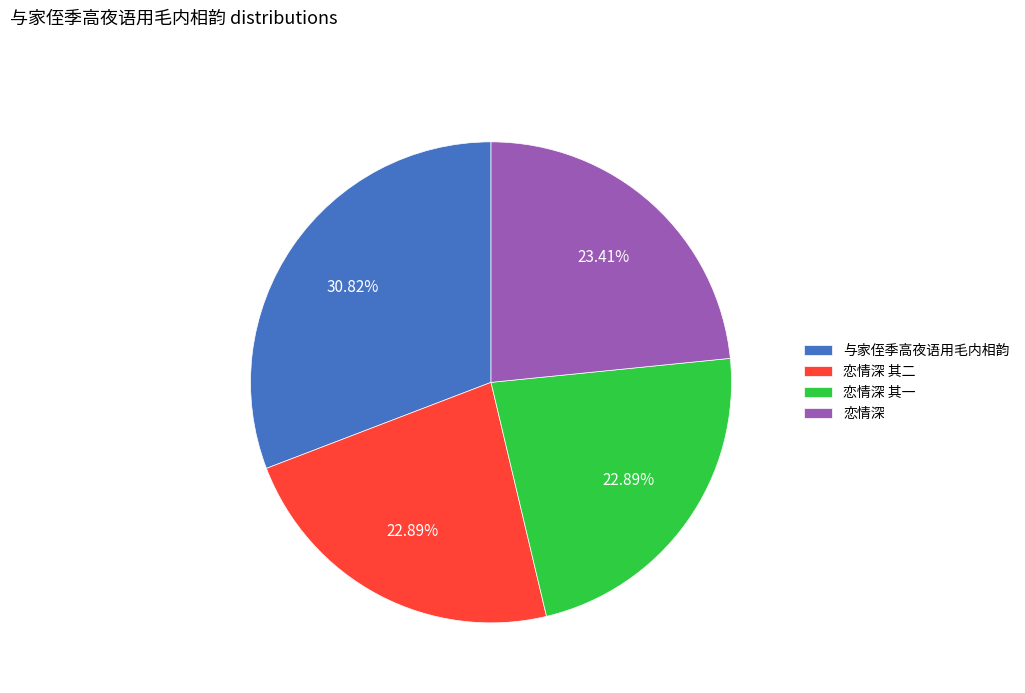

Is it true that 恋情深 其一 is 23% of the pie?

True